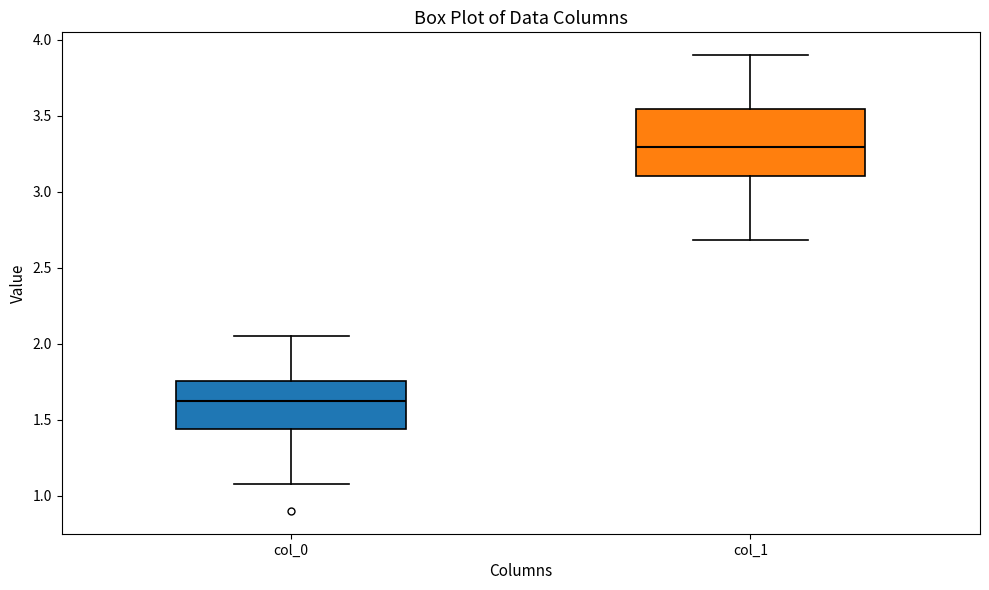

Reading left to right, read every box against the y-axis: the position of its median line, the range the box covers, and the ends of its whiskers. The values are not printed on the chart, so give them approximately, as read against the axis.

col_0: median 1.60, box 1.45 to 1.75, whiskers 1.10 to 2.05
col_1: median 3.30, box 3.10 to 3.55, whiskers 2.70 to 3.90